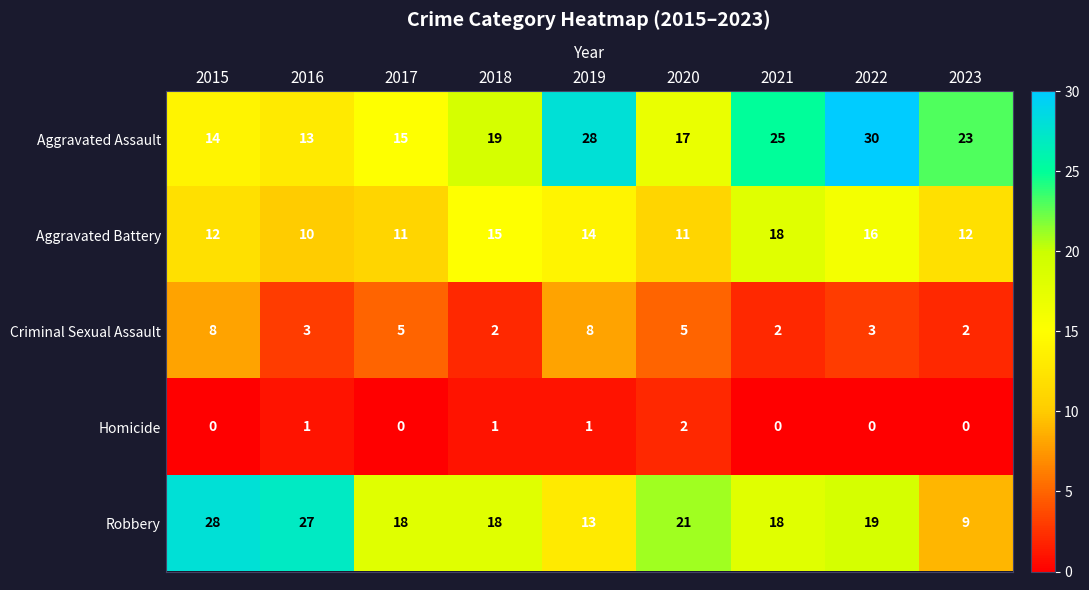

Read the Criminal Sexual Assault value at 2020.

5